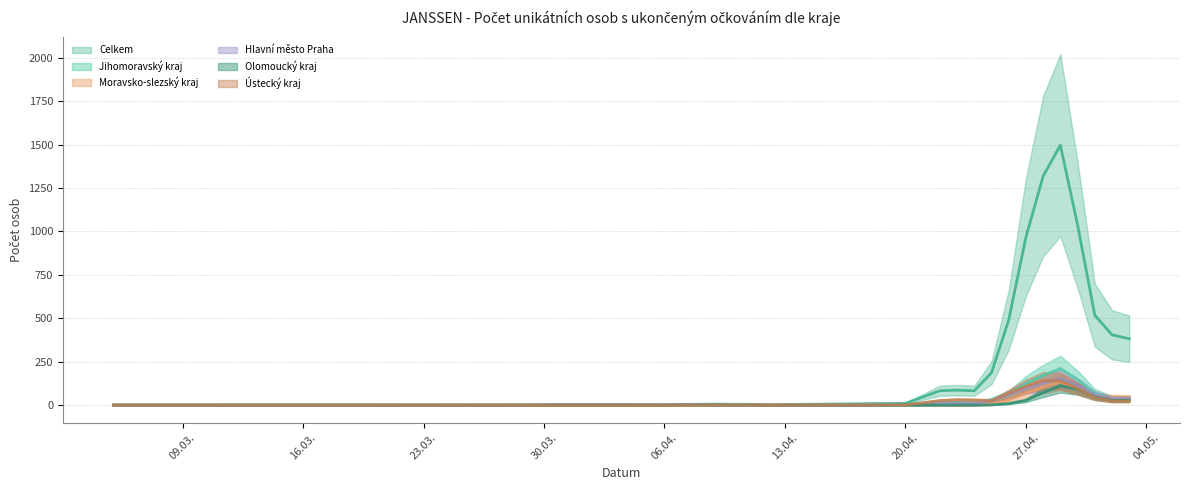

Does the chart have visible grid lines?

Yes